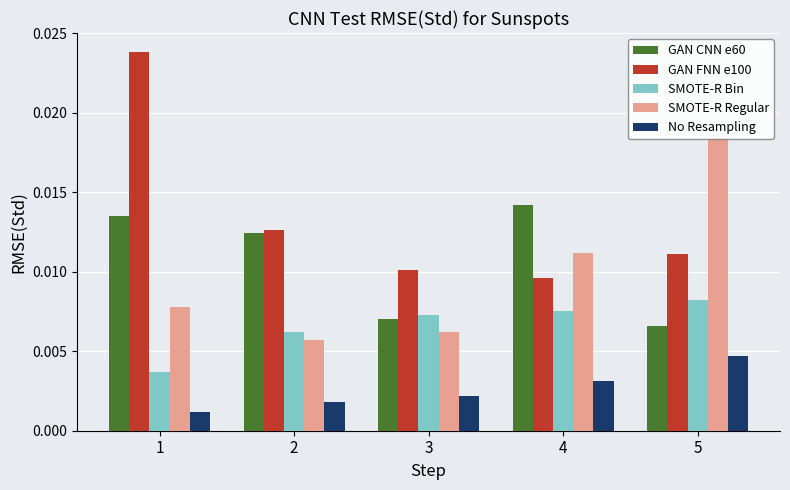

At how many categories does at least one series exceed 0?

5